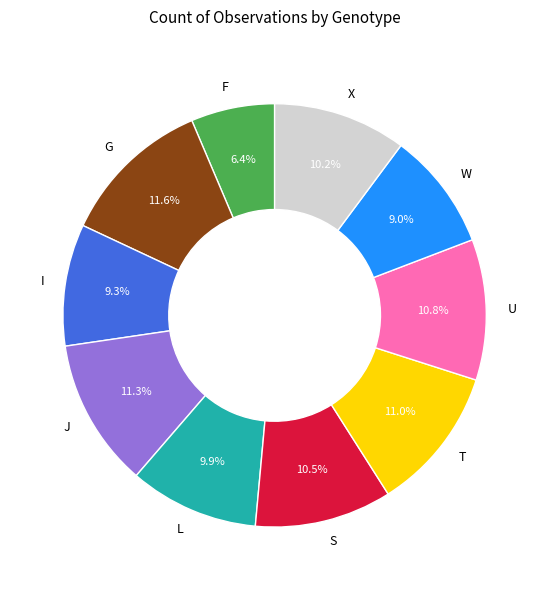

Combined, what portion of the pie is W and L?

18.9%